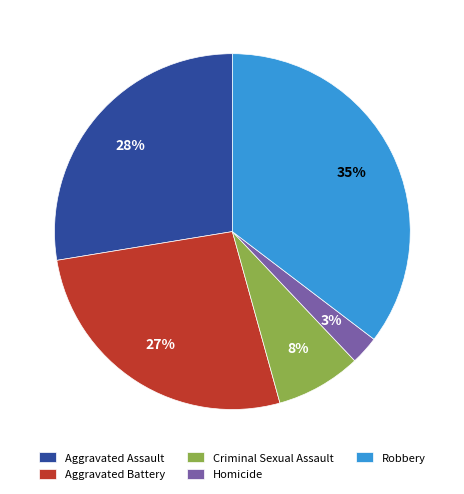

Which category has the smallest portion of the pie?

Homicide